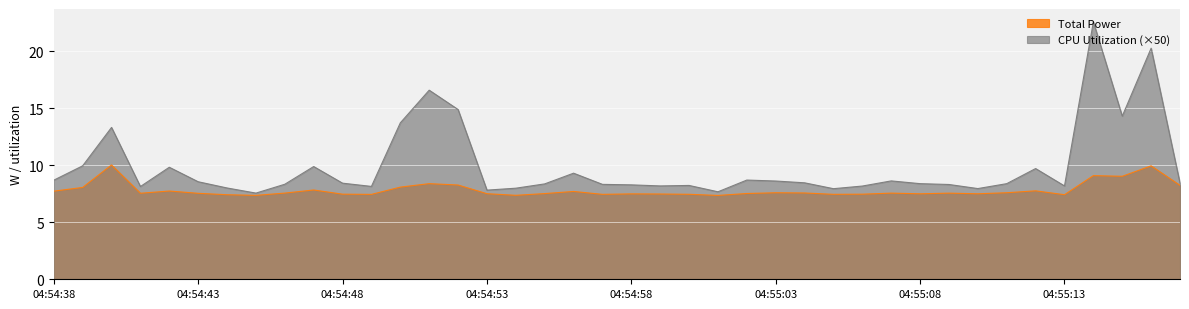

True or false: Total Power and CPU Utilization intersect in this chart.

False